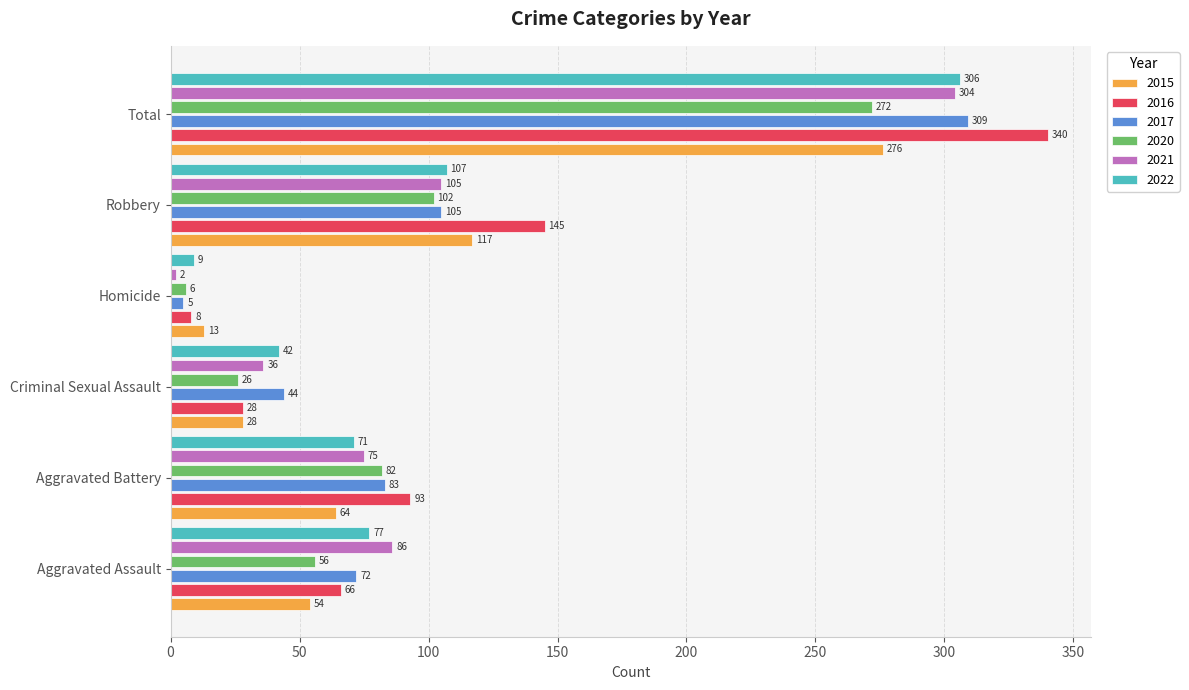

What is the difference between the maximum and minimum values in the 2016 series?

332